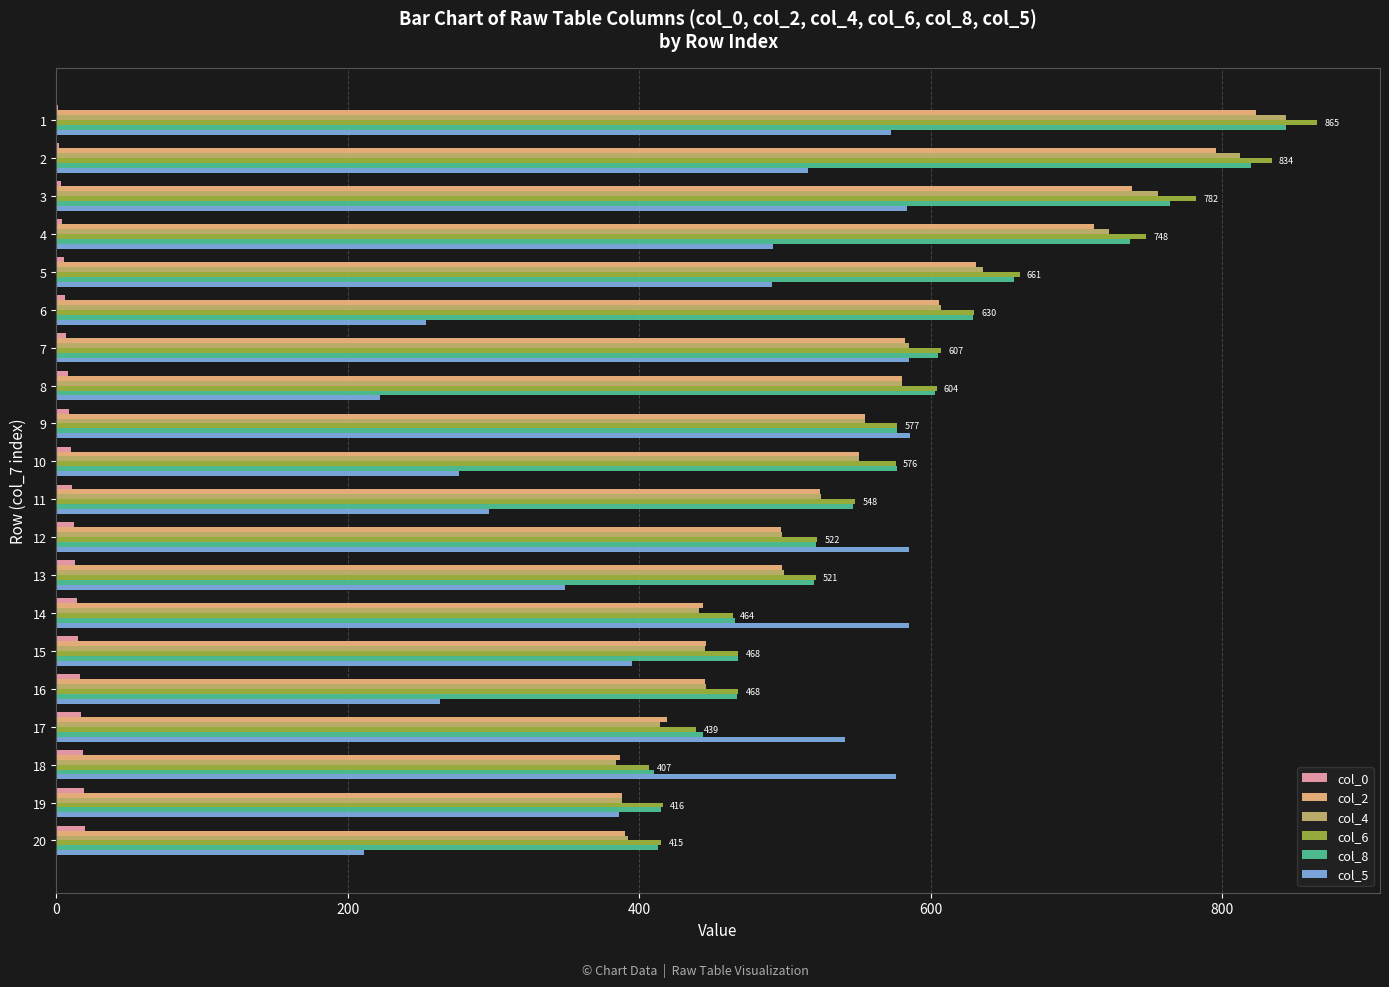

Which series has the widest spread of values?

col_4